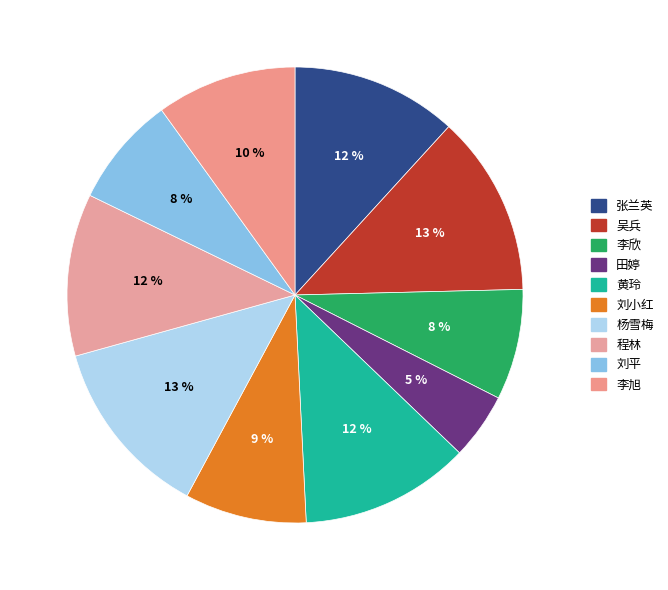

Does 刘平 account for over 50% of the chart?

No